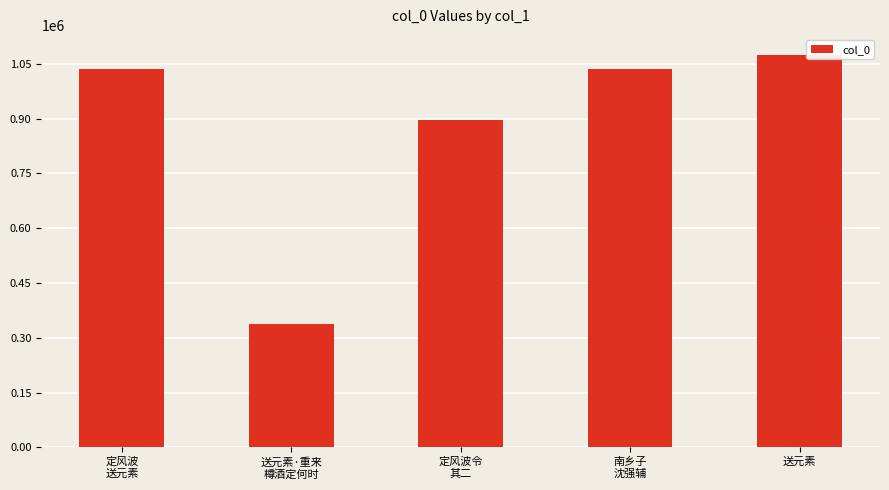

What is the average value?

876087